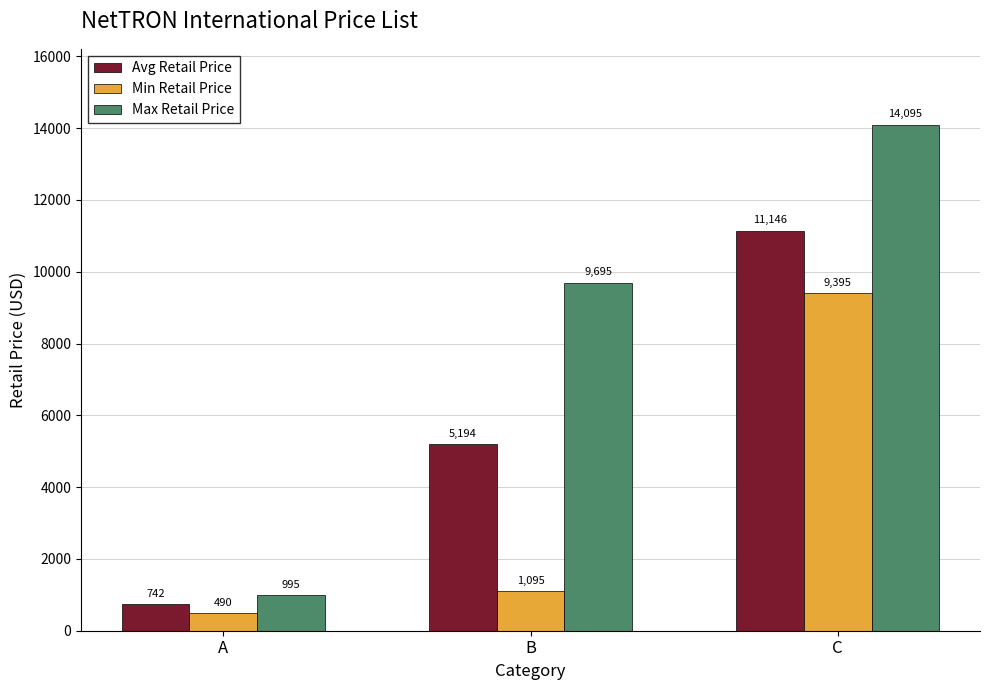

Which series has the widest spread of values?

Max Retail Price